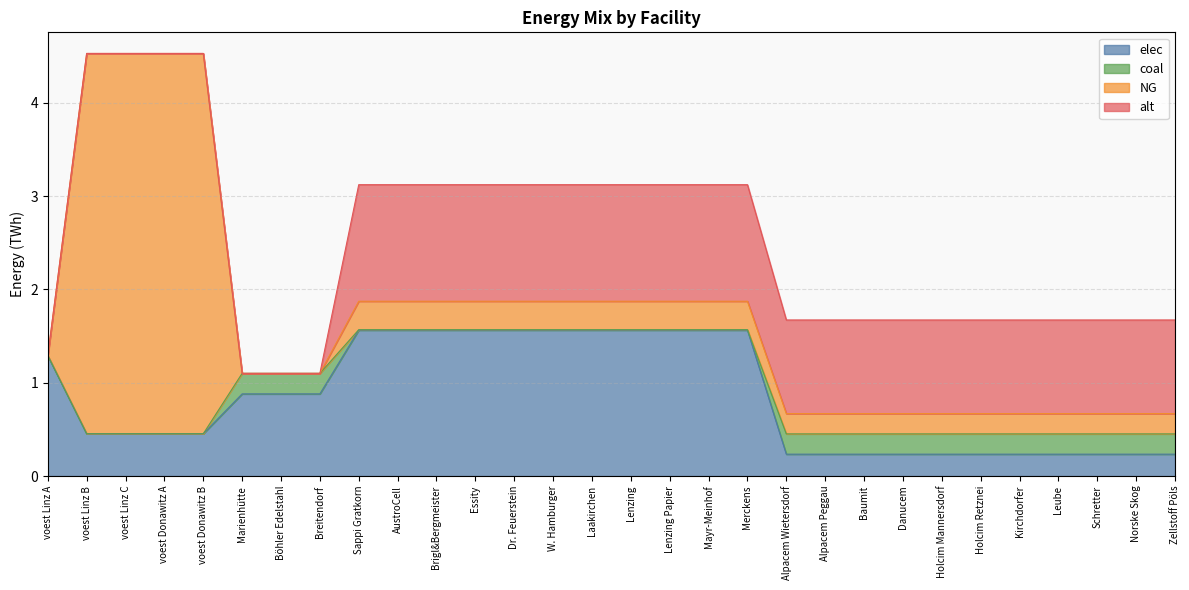

True or false: coal has a value of 0.3 at Holcim Retznei.

False